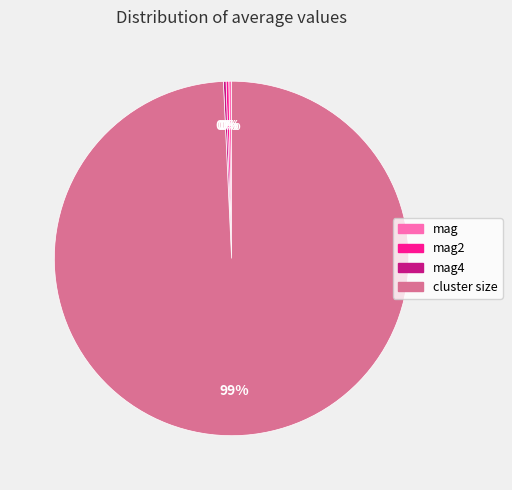

Is there any slice that represents more than half of the pie?

Yes